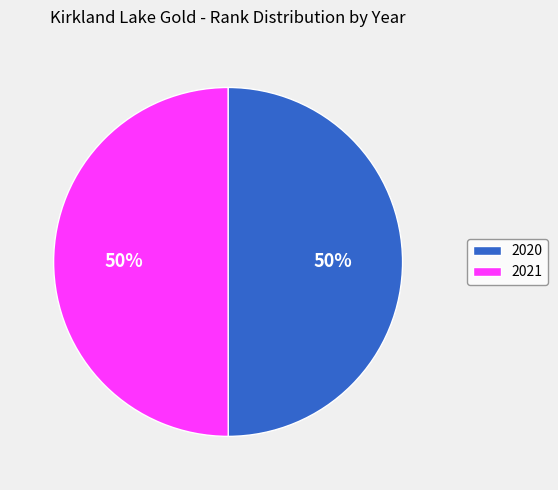

The 2021 slice represents 39% of the pie. True or false?

False